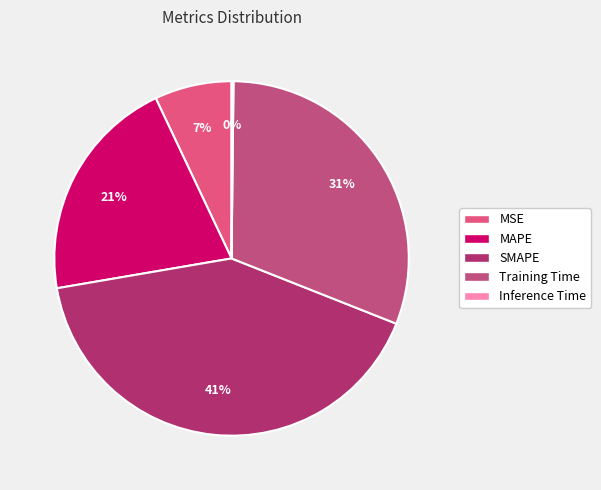

To the nearest percent, what is the average slice percentage?

20%